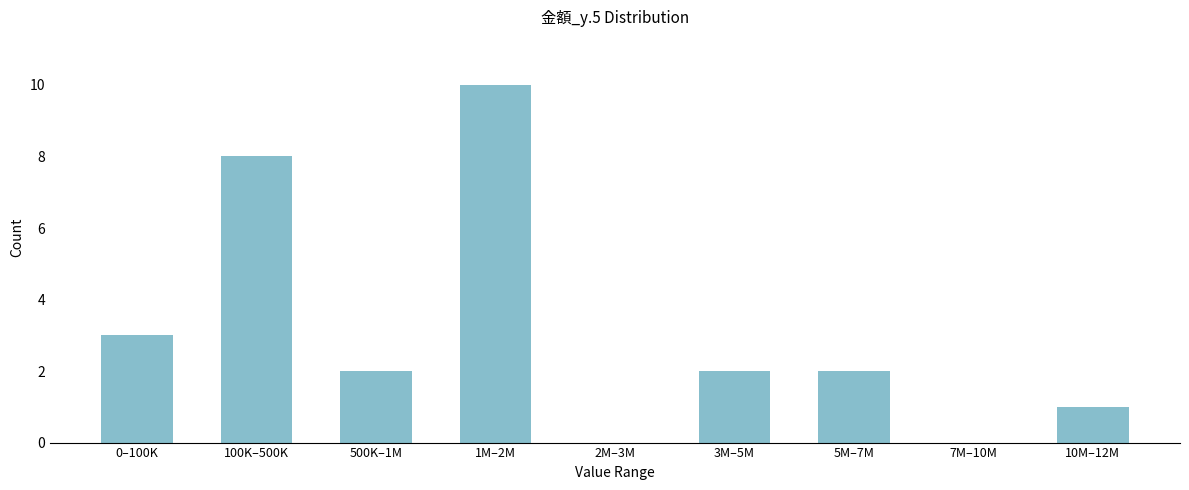

Reading left to right, extract all data points from this chart.

0–100K=3	100K–500K=8	500K–1M=2	1M–2M=10	2M–3M=0	3M–5M=2	5M–7M=2	7M–10M=0	10M–12M=1